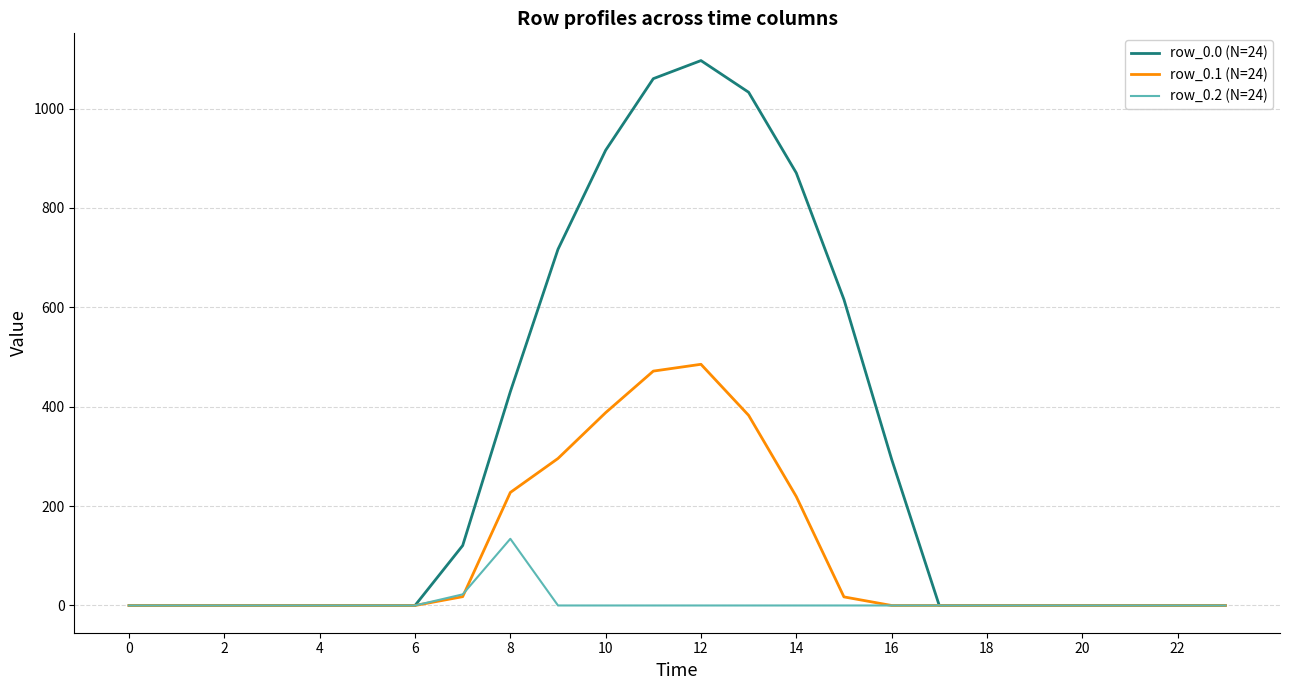

What is the sum of all row_0.1 (N=24) values?

2505.4